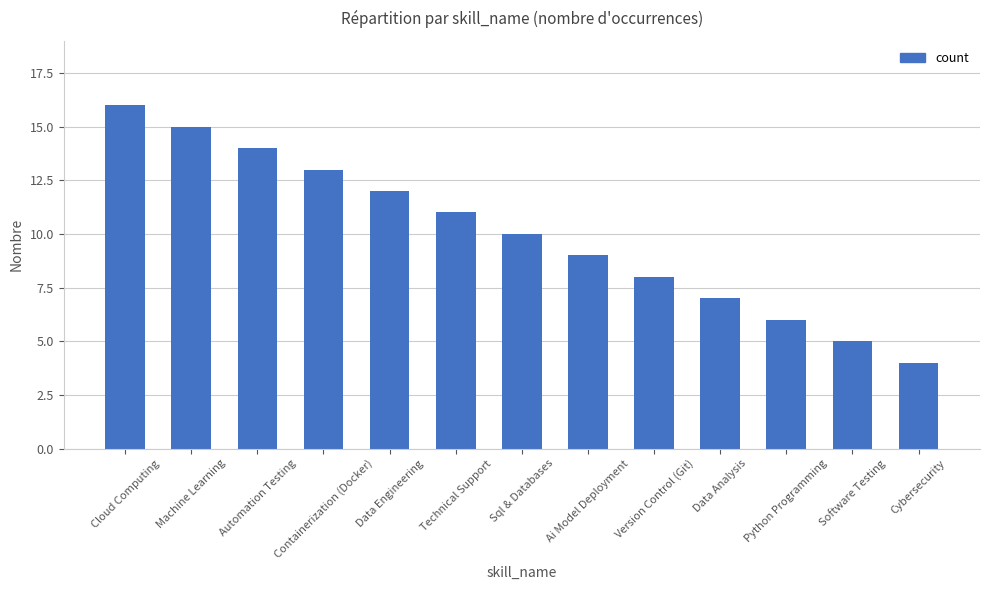

What is the smallest value displayed?

4